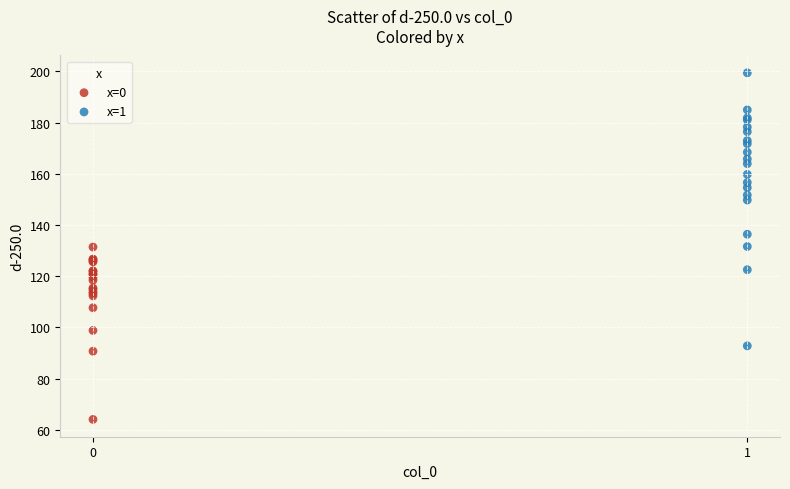

Which series contains the lowest Y value?

x=0